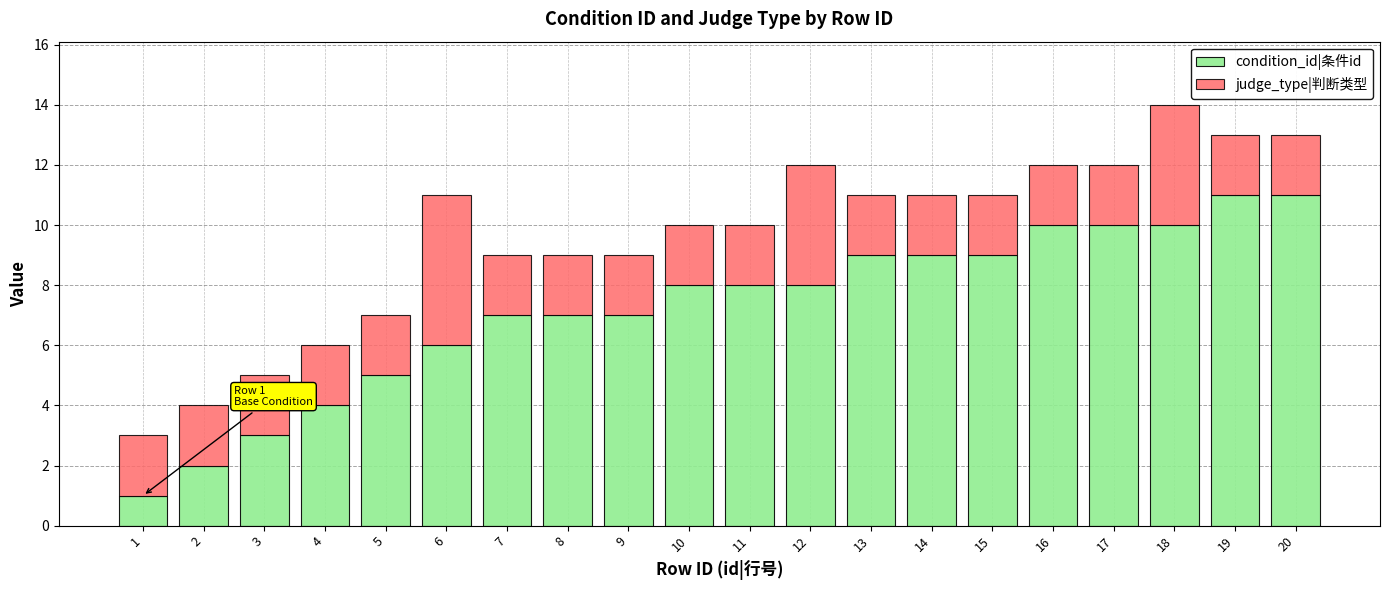

What is the difference between the maximum and minimum values in the condition_id|条件id series?

10